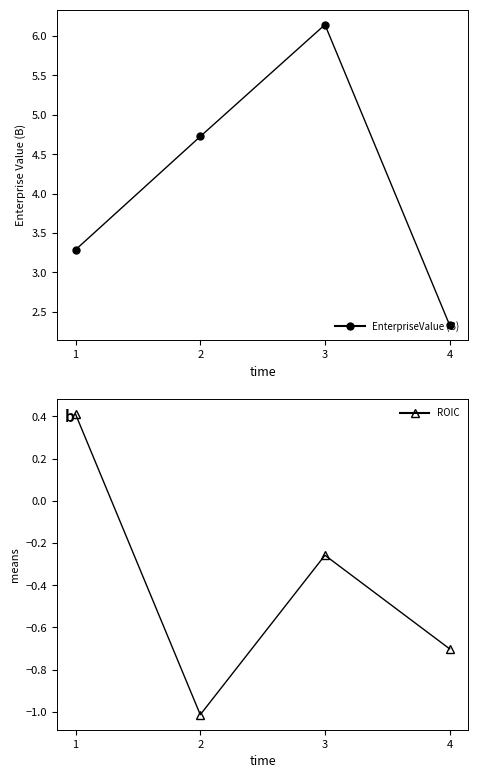

At which category does the chart reach its peak across all series?

3